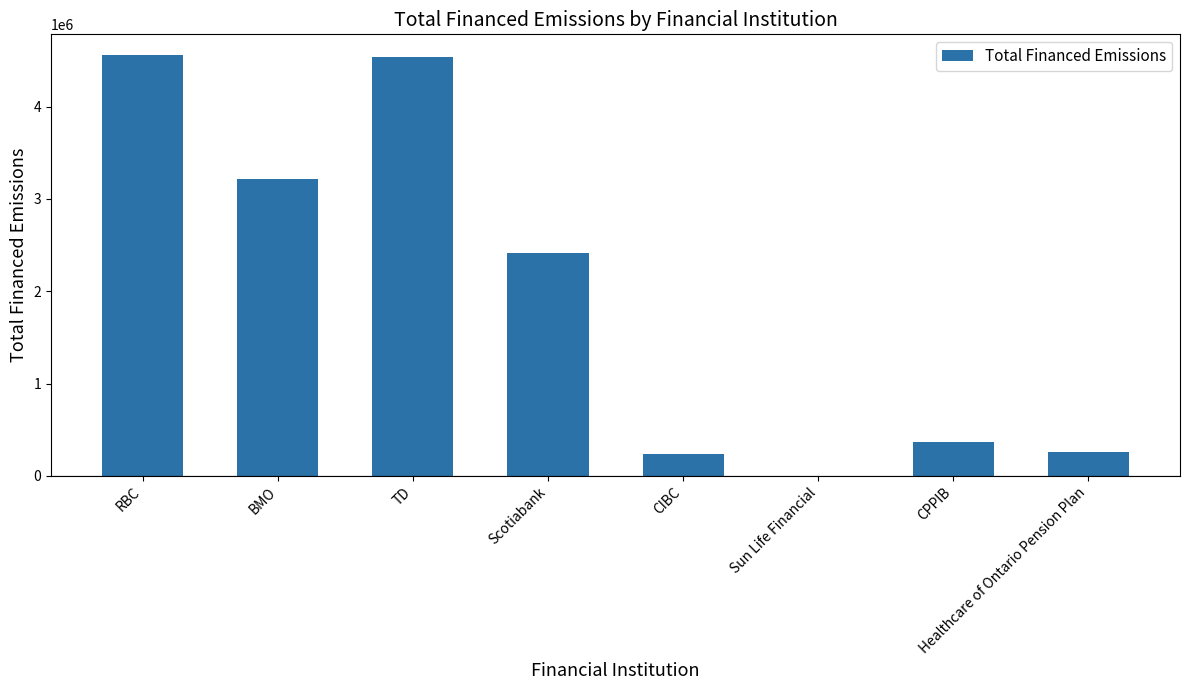

What is the maximum value shown in the chart?

4555576.6